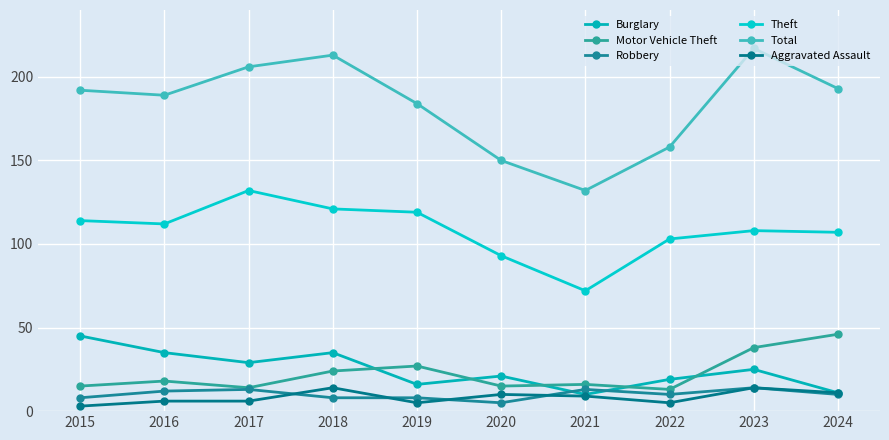

What are all the series names shown in the legend?

Burglary, Motor Vehicle Theft, Robbery, Theft, Total, Aggravated Assault